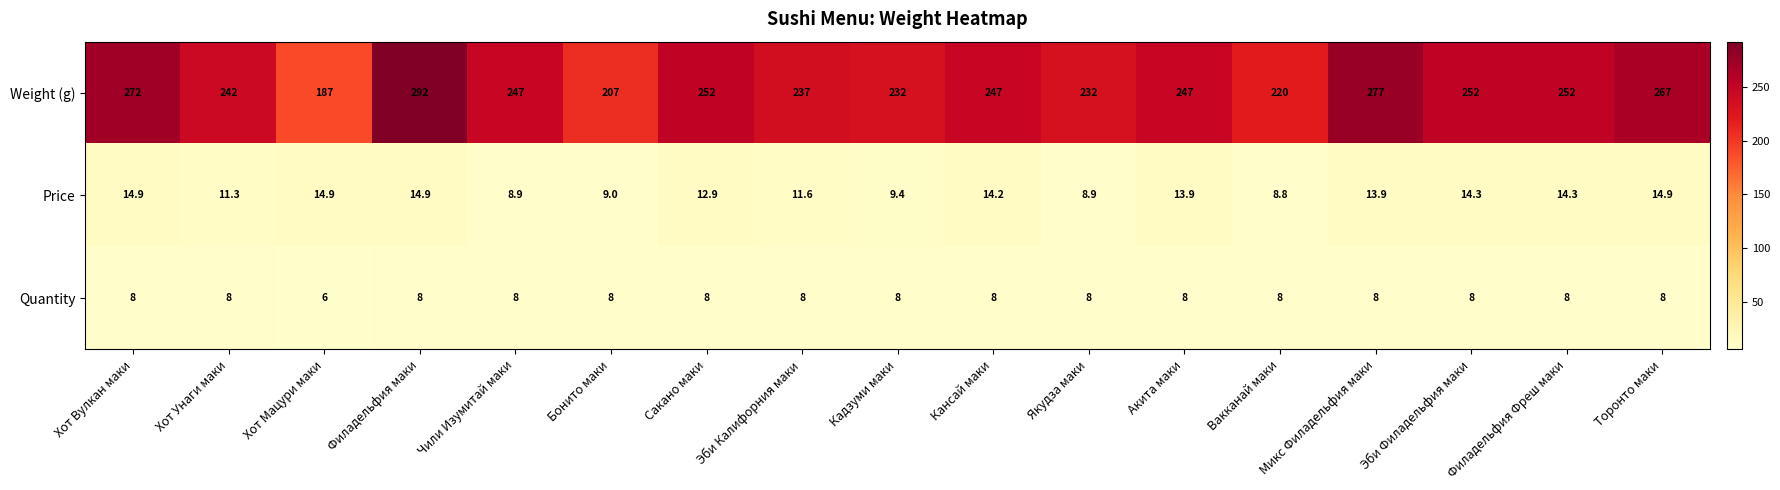

At how many categories does at least one series exceed 104?

17